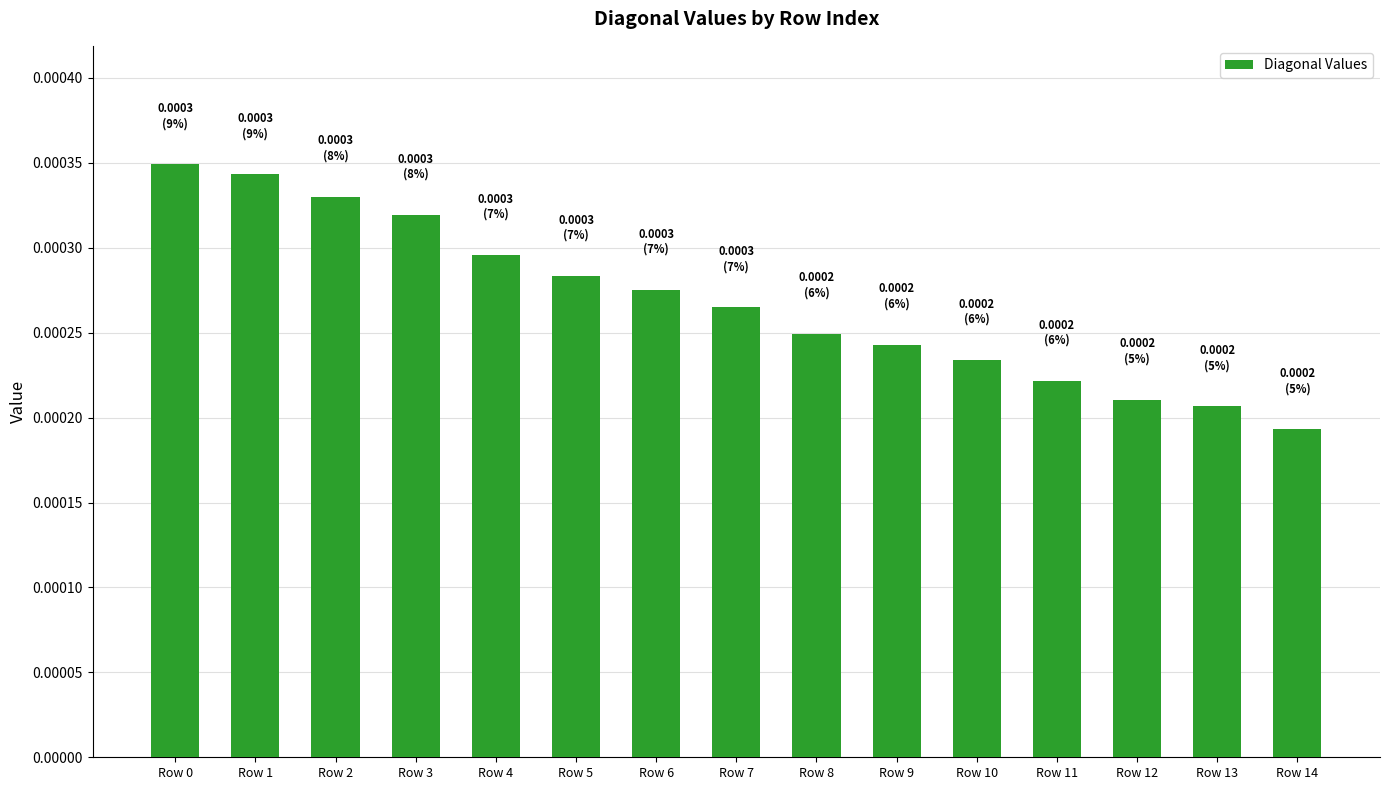

Which has a higher value, Row 9 or Row 4?

Row 4